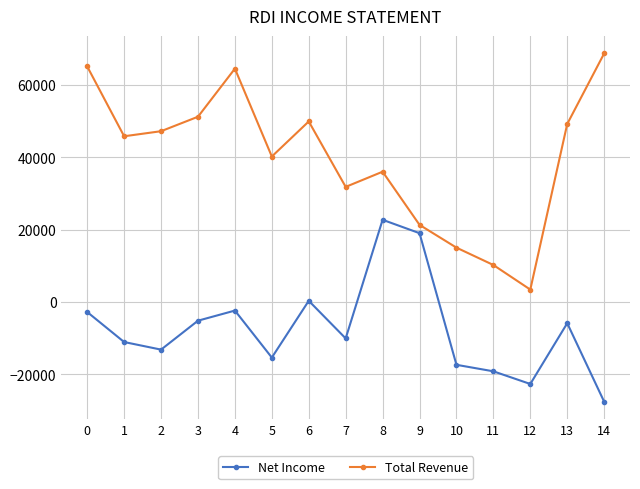

What is the maximum value for Net Income?

22700